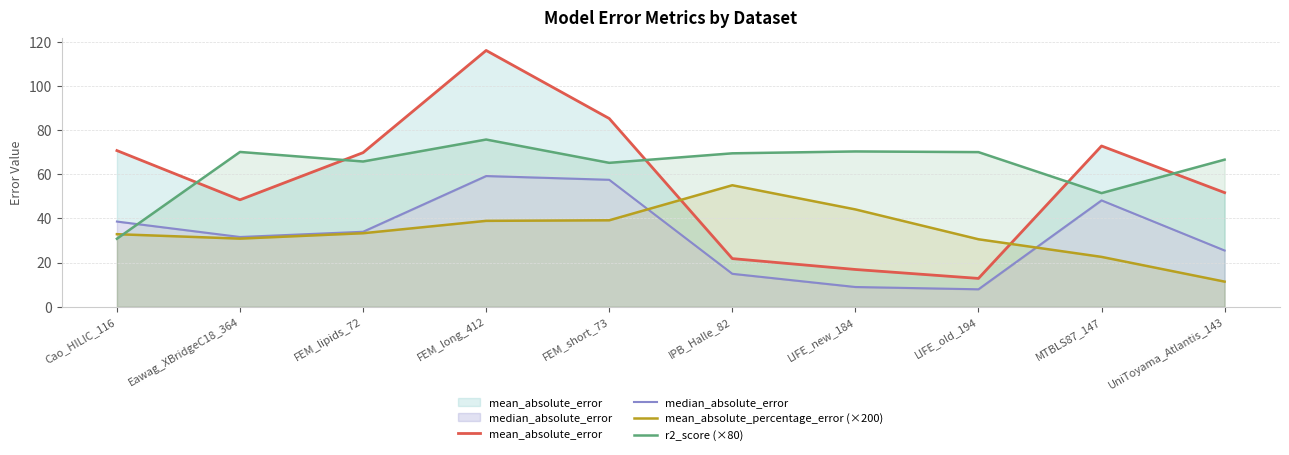

In mean_absolute_percentage_error (×200), how many points are lower than both neighbors (excluding endpoints)?

1